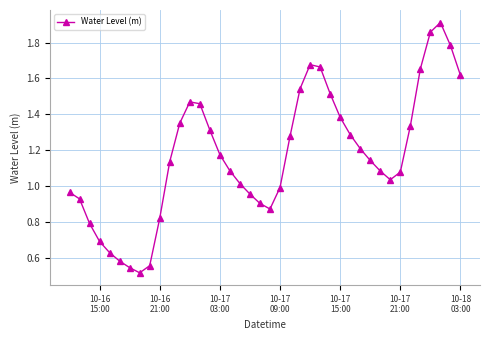

How many points are higher than both their immediate neighbors (excluding endpoints)?

3